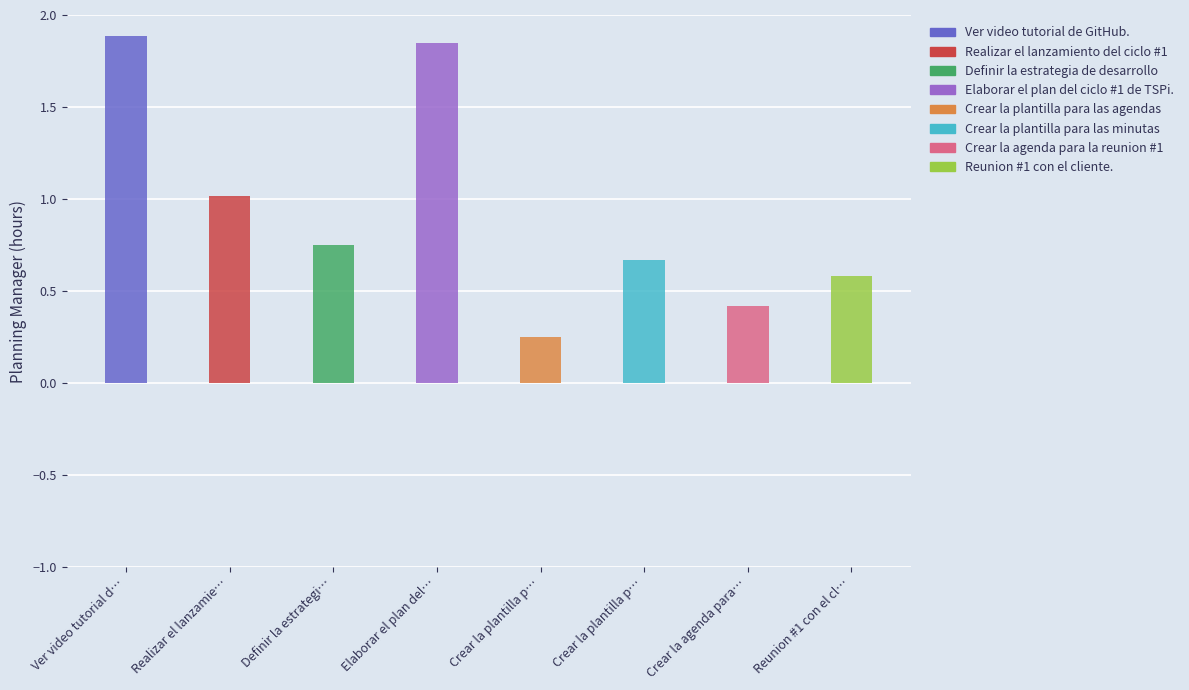

Reading right to left, extract all data points from this chart.

8=0.6	7=0.4	6=0.7	5=0.2	4=1.9	3=0.8	2=1.0	1=1.9